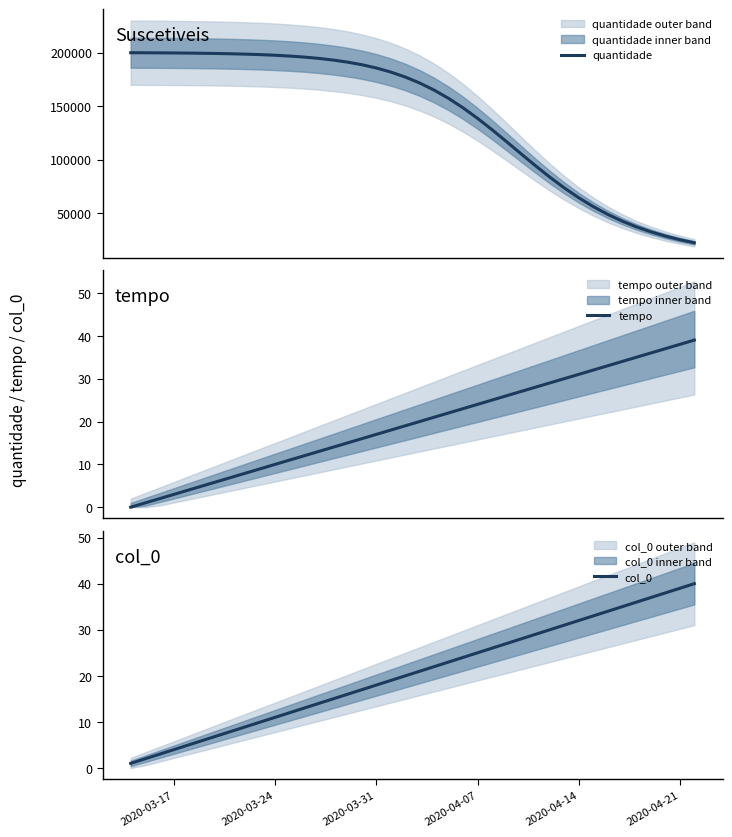

What is the greatest value displayed?

199848.0